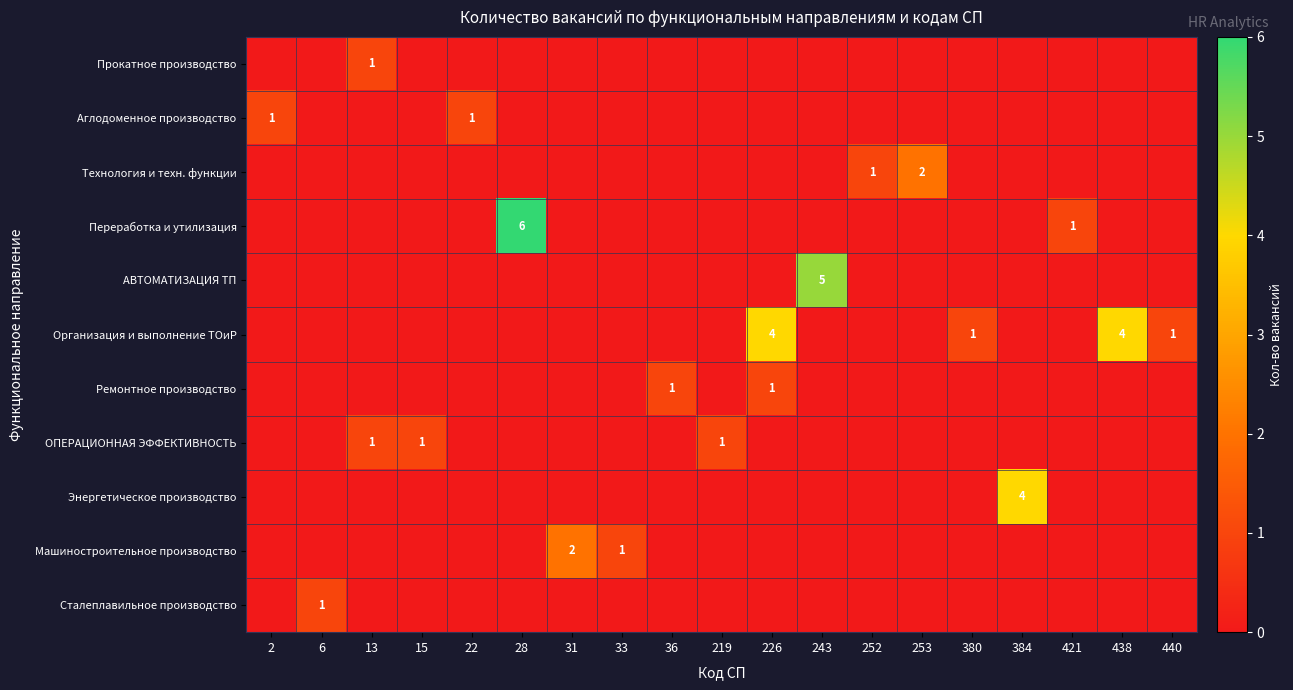

The ОПЕРАЦИОННАЯ ЭФФЕКТИВНОСТЬ series shows 1 at 15. True or false?

True